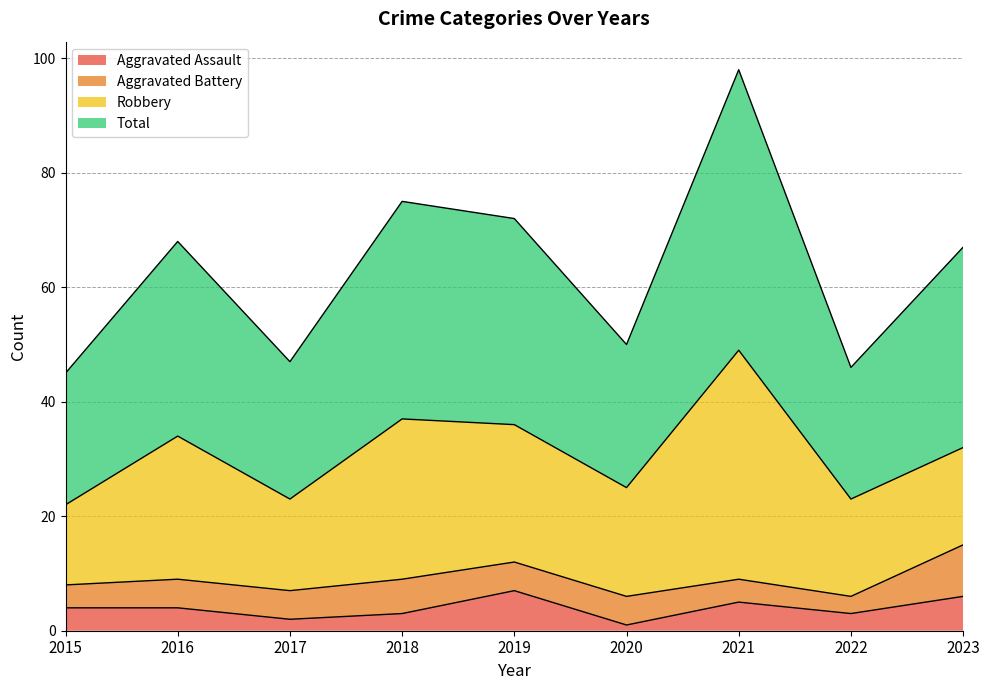

At how many categories does at least one series exceed 80?

1